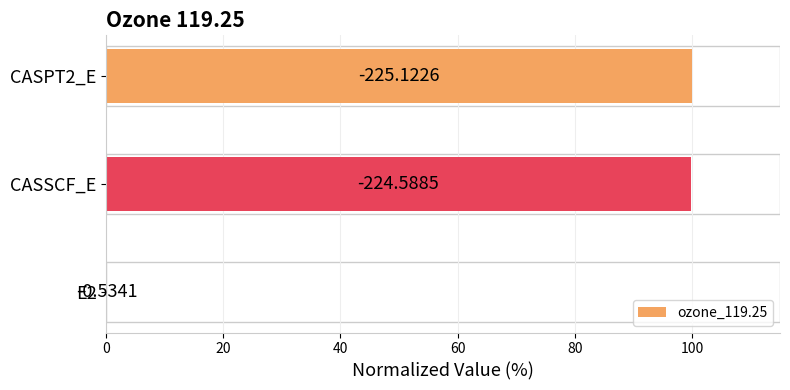

Count the number of values greater than 99.

2